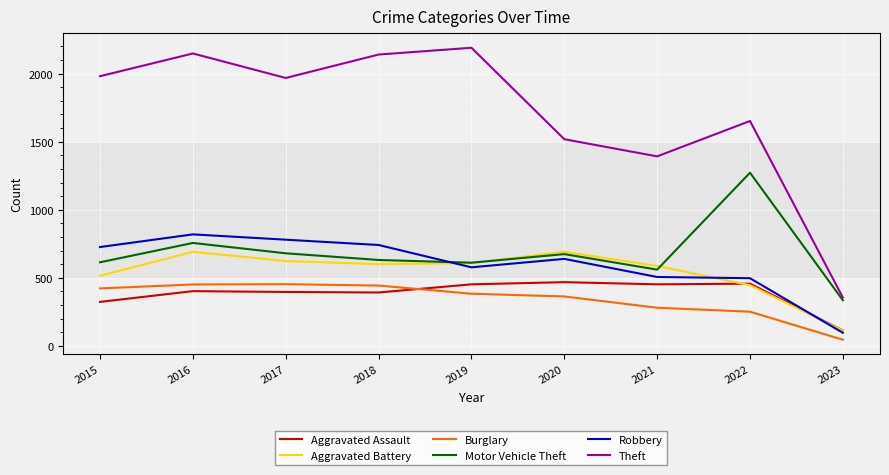

At which label does Aggravated Battery first exceed 600?

2016